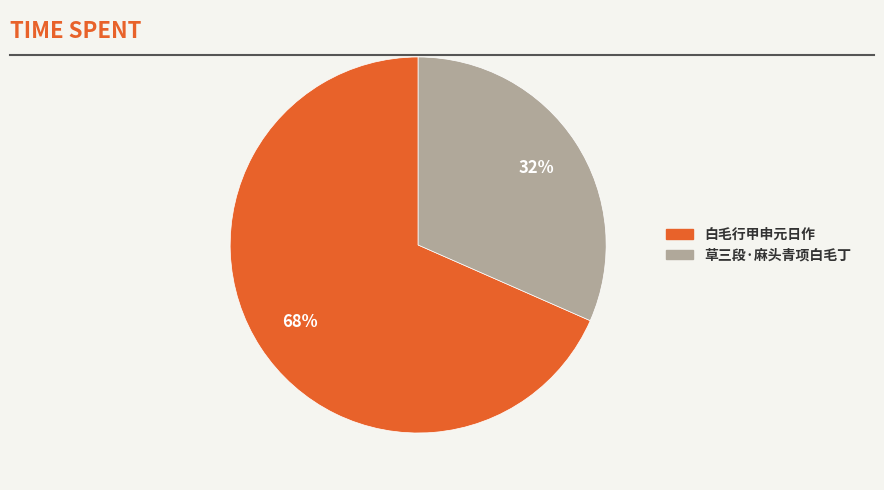

Count the number of slices in the pie.

2